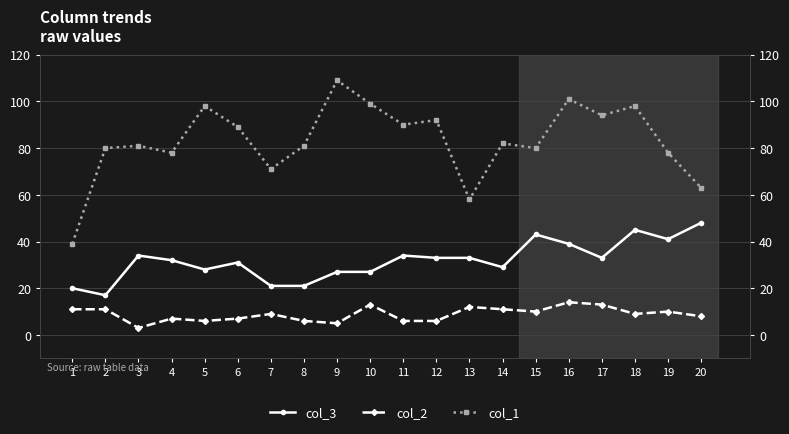

Which series has the largest total across all categories?

col_1